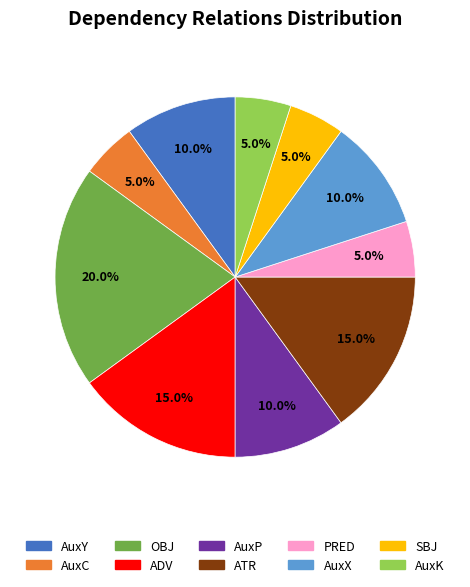

Is AuxK the majority of the pie?

No